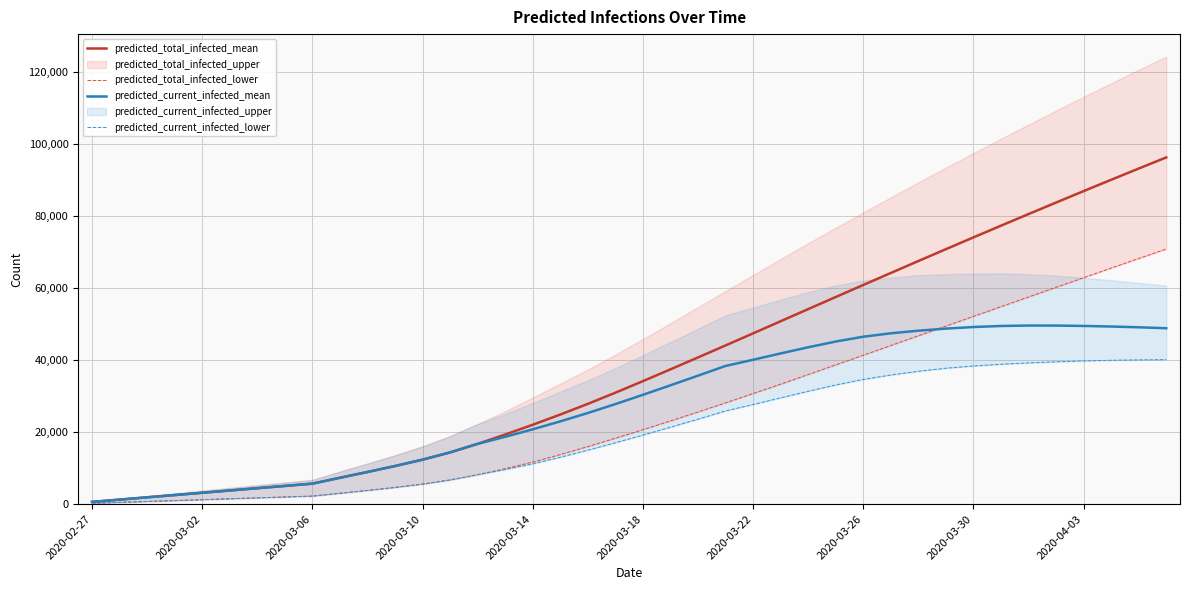

True or false: predicted_total_infected_lower and predicted_total_infected_mean intersect in this chart.

False